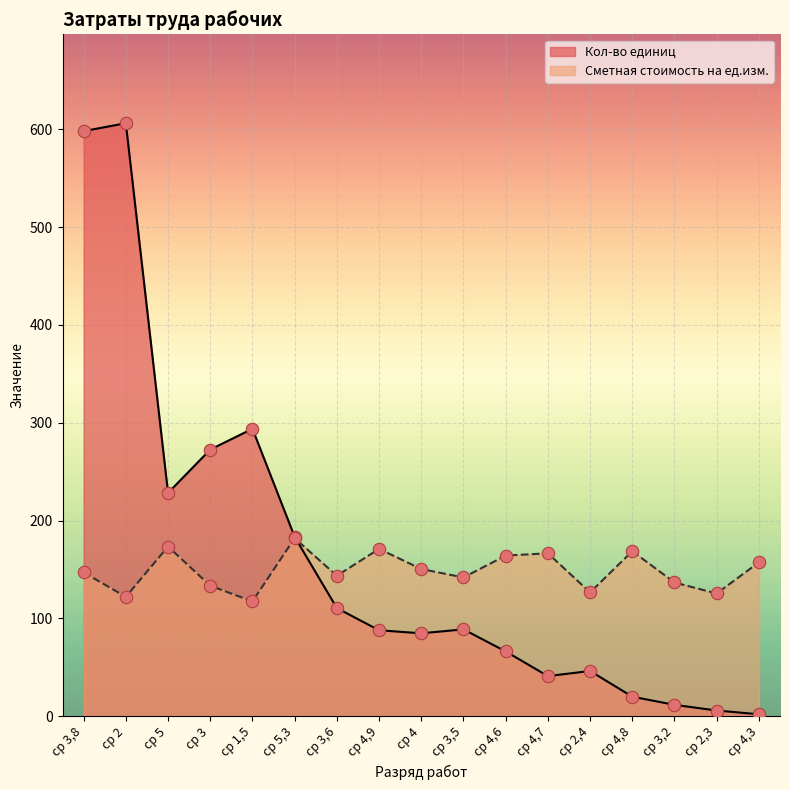

At which category is the sum across all series the highest?

ср 3,8